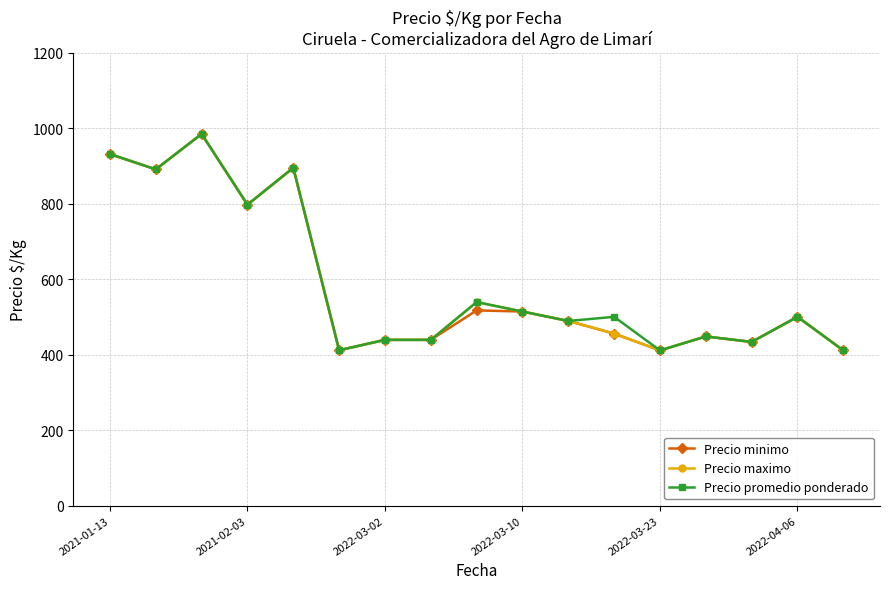

What is the value of the Precio promedio ponderado point at the 4th from the left?

797.0